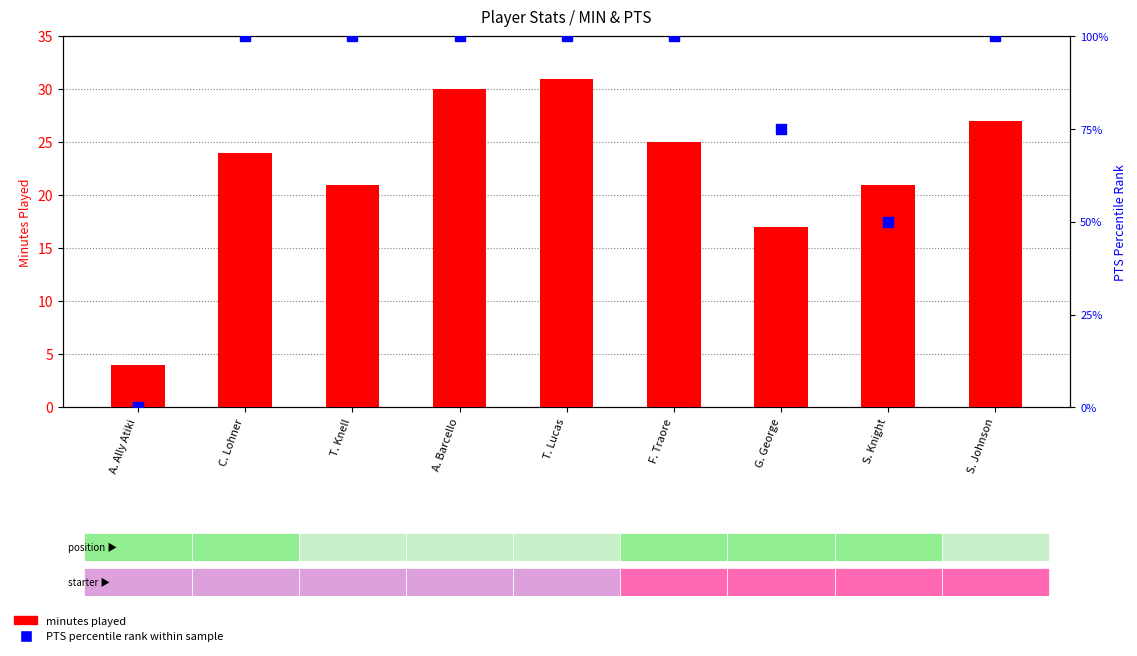

What is the total value across all series at A. Barcello?

130